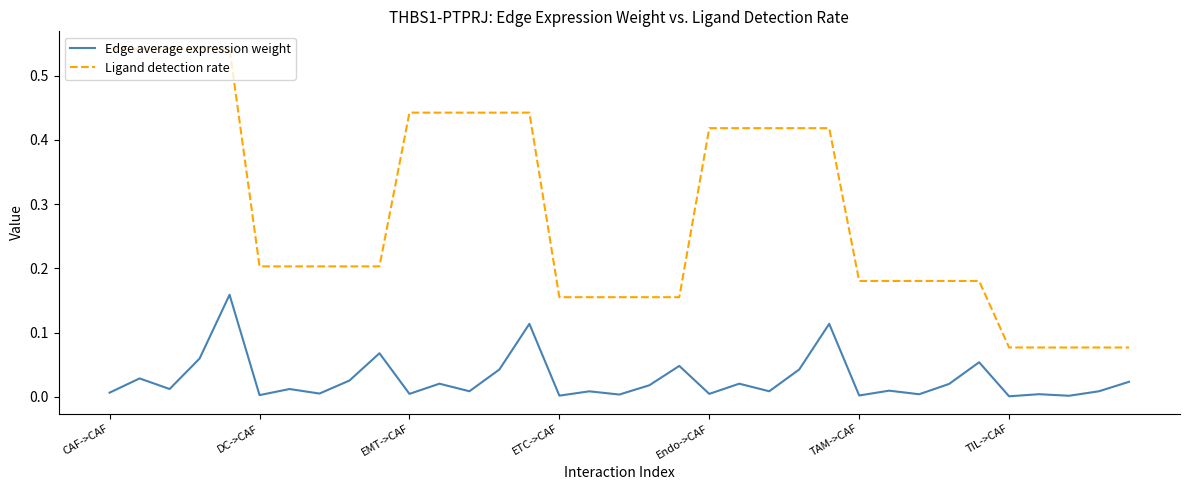

List the series in order of their overall mean, lowest first.

Edge average expression weight, Ligand detection rate